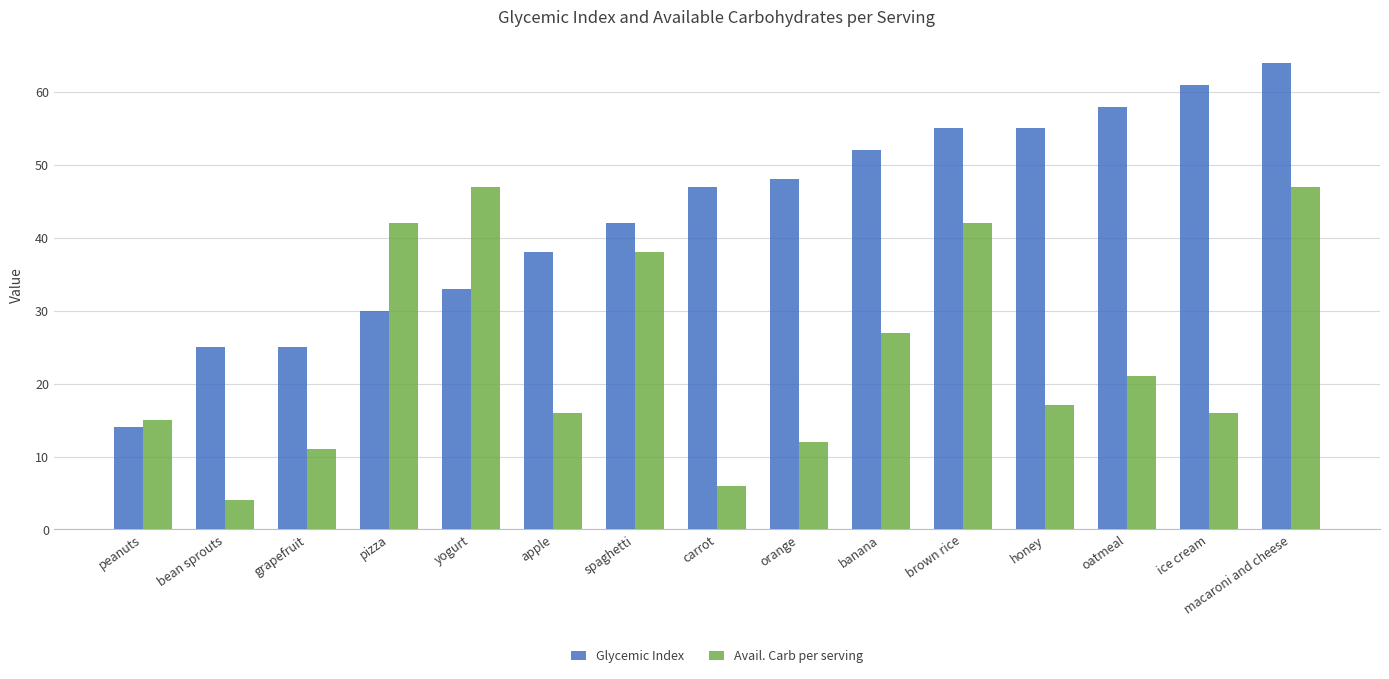

The Glycemic Index series shows 42 at spaghetti. True or false?

True